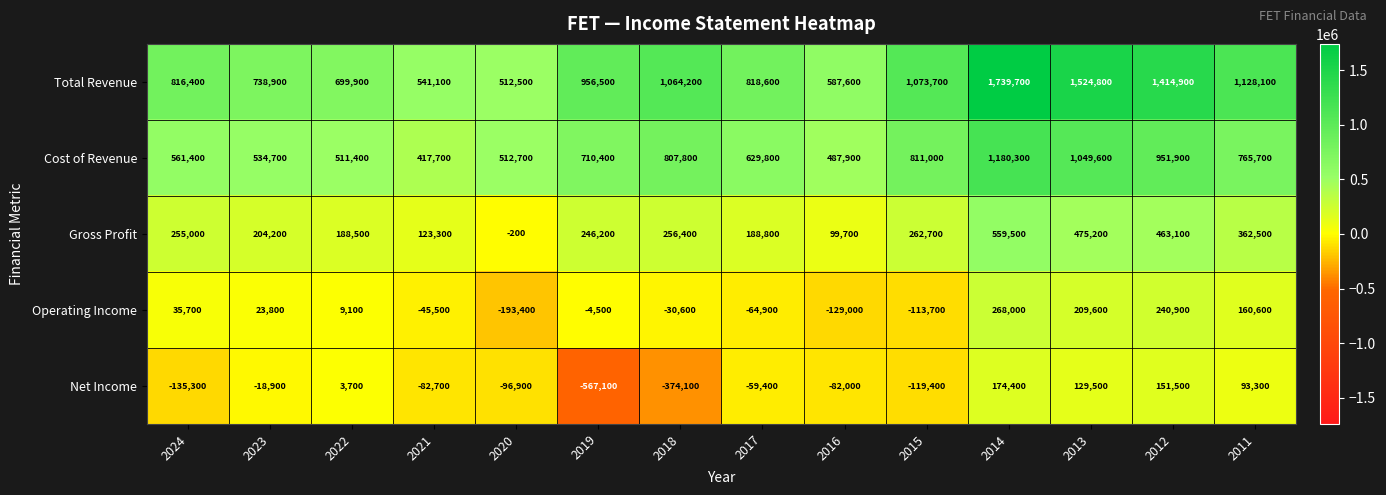

Which series has the largest total across all categories?

Total Revenue